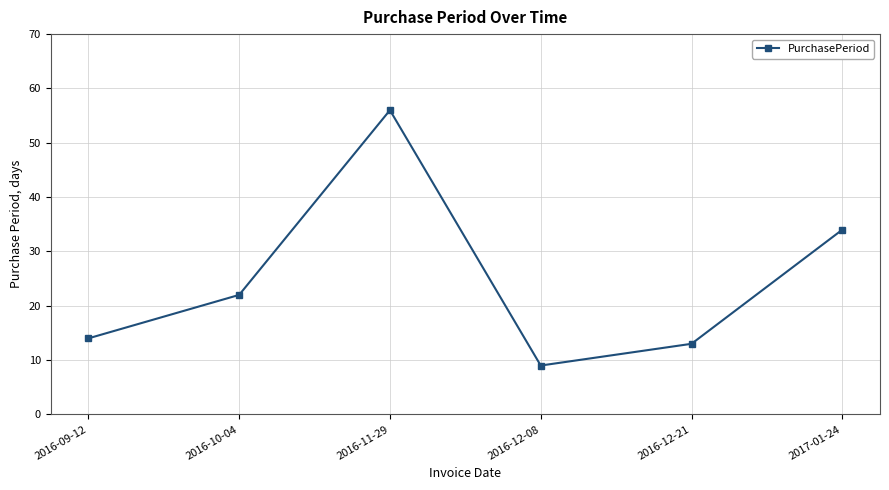

What is the sum of the values at 2016-12-21 and 2016-12-08?

22